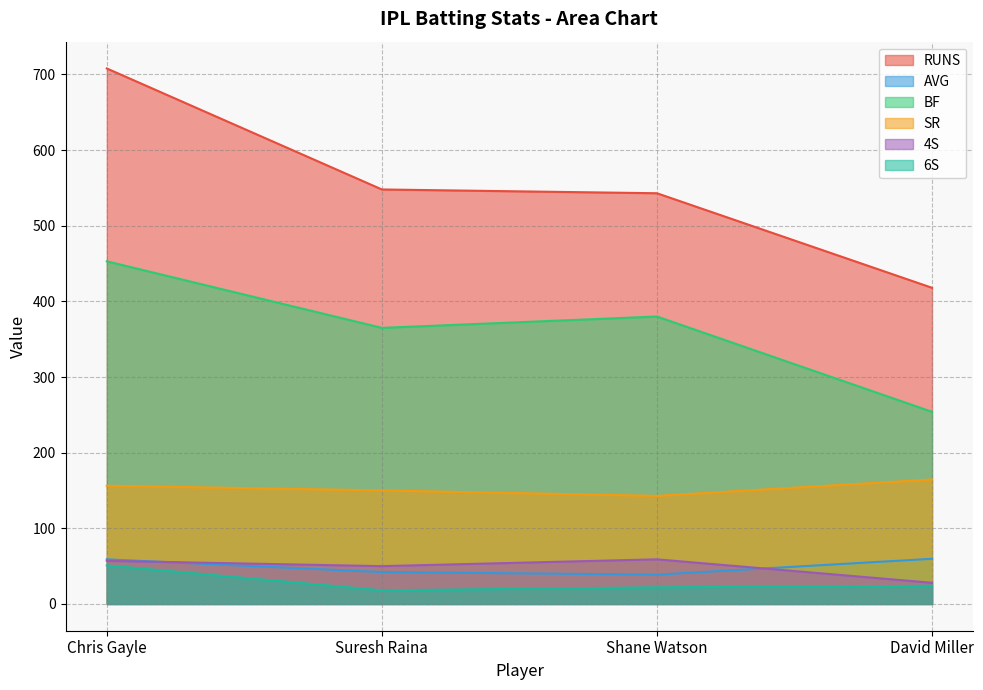

True or false: 4S has more than 0 points higher than both neighbors.

True